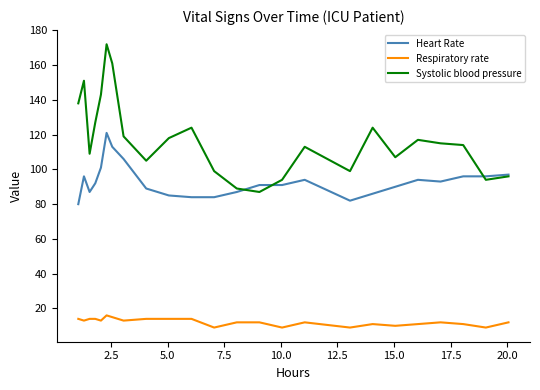

List the series in order of their peak value, highest first.

Systolic blood pressure, Heart Rate, Respiratory rate